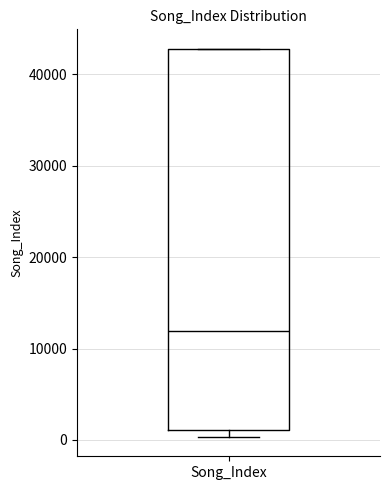

Transcribe this box plot: give where the median line is, the range the box spans, and where the two whiskers end, as read against the y-axis. The values are not printed on the chart, so give them approximately, as read against the axis.

median 12000, box 1000 to 43000, whiskers 0 to 43000